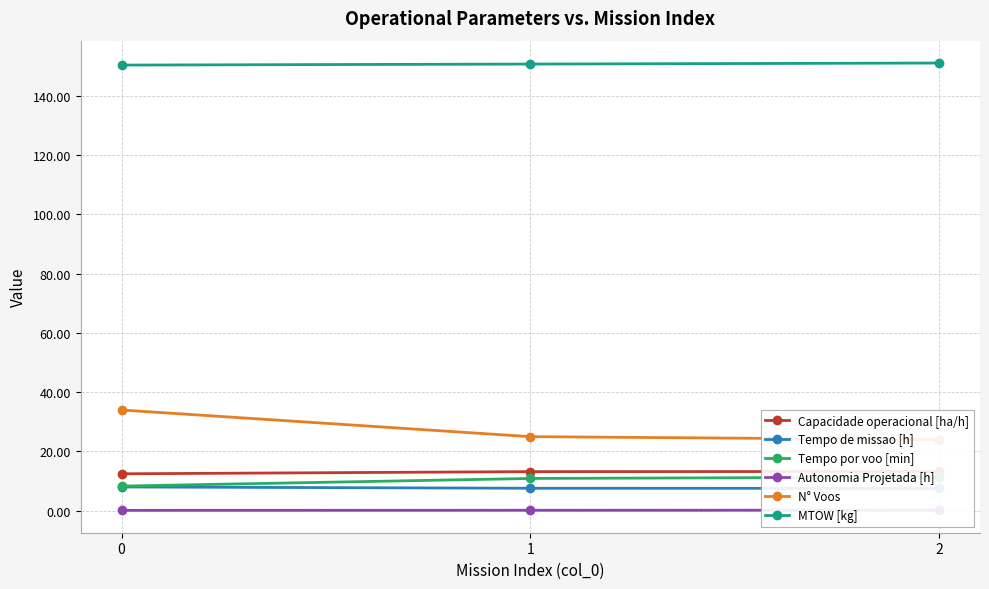

How many lines are shown in the chart?

6